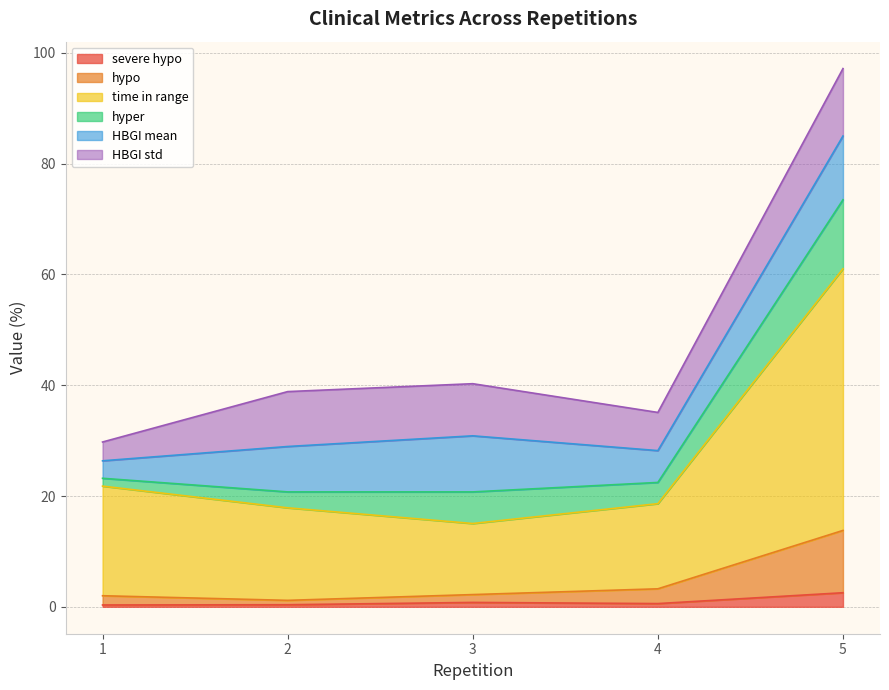

What is the value of the hypo point at the 5th from the left?

13.8